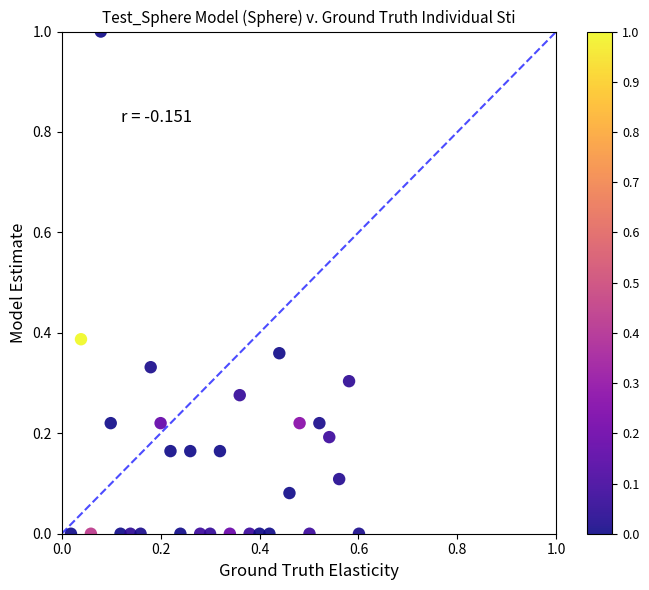

What is the range of Y values (max minus min)?

1.0